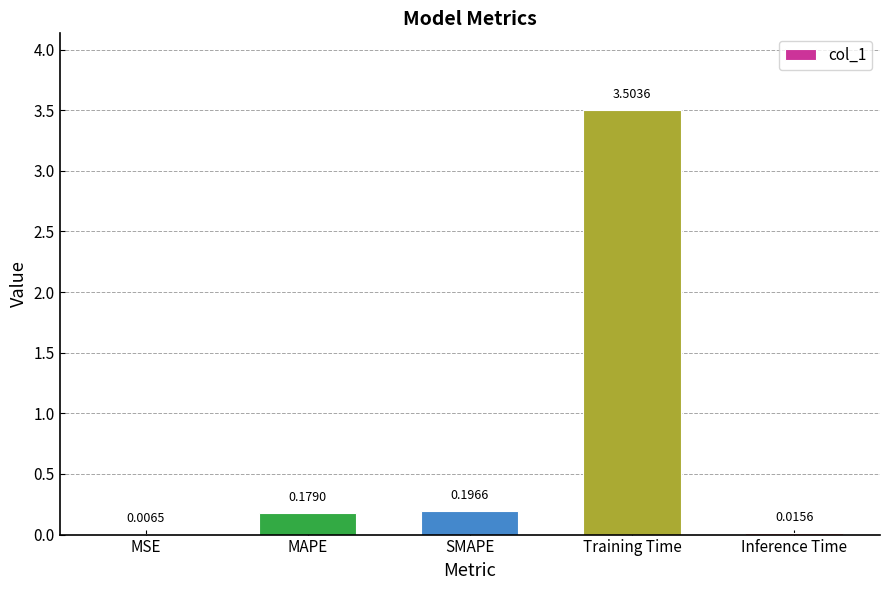

Between Inference Time and Training Time, which is larger?

Training Time